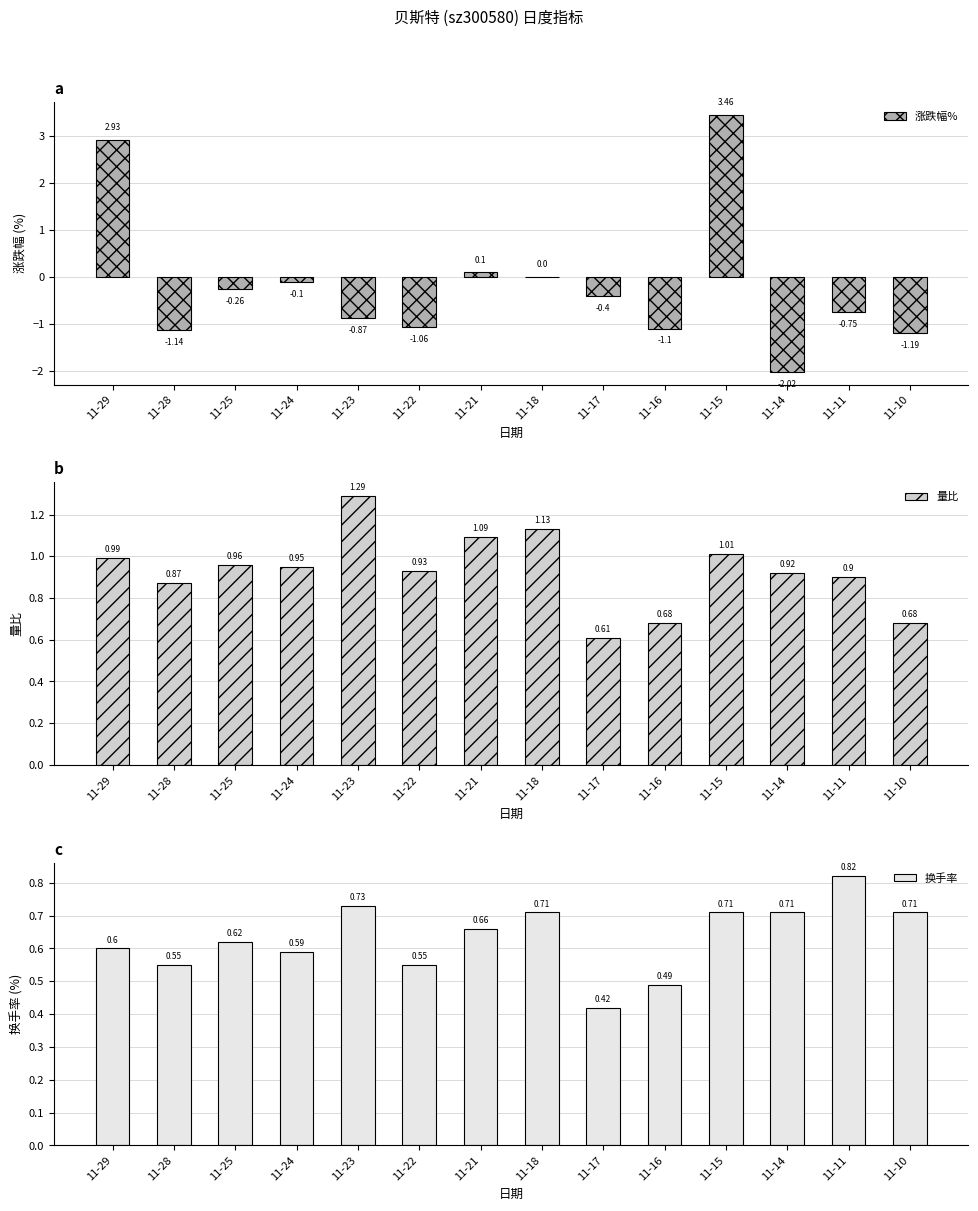

Reading left to right, list all the values displayed in this chart.

涨跌幅%: 11-29=2.9	11-28=-1.1	11-25=-0.3	11-24=-0.1	11-23=-0.9	11-22=-1.1	11-21=0.1	11-18=0.0	11-17=-0.4	11-16=-1.1	11-15=3.5	11-14=-2.0	11-11=-0.8	11-10=-1.2
量比: 11-29=1.0	11-28=0.9	11-25=1.0	11-24=0.9	11-23=1.3	11-22=0.9	11-21=1.1	11-18=1.1	11-17=0.6	11-16=0.7	11-15=1.0	11-14=0.9	11-11=0.9	11-10=0.7
换手率: 11-29=0.6	11-28=0.6	11-25=0.6	11-24=0.6	11-23=0.7	11-22=0.6	11-21=0.7	11-18=0.7	11-17=0.4	11-16=0.5	11-15=0.7	11-14=0.7	11-11=0.8	11-10=0.7